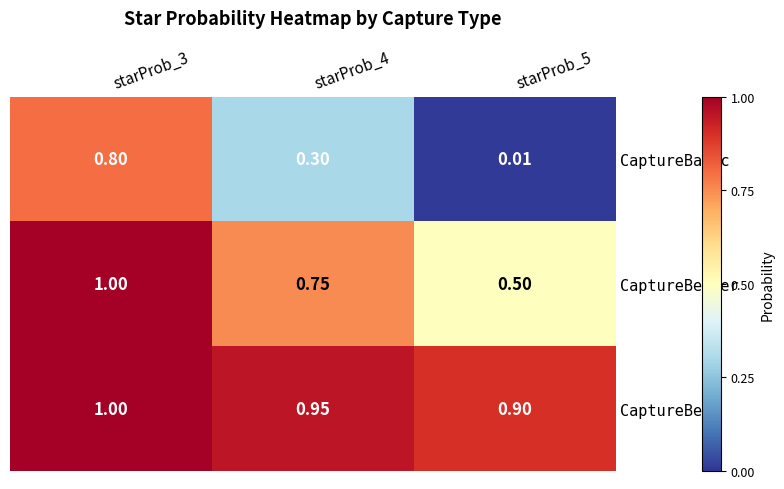

Which series has the largest total across all categories?

CaptureBest